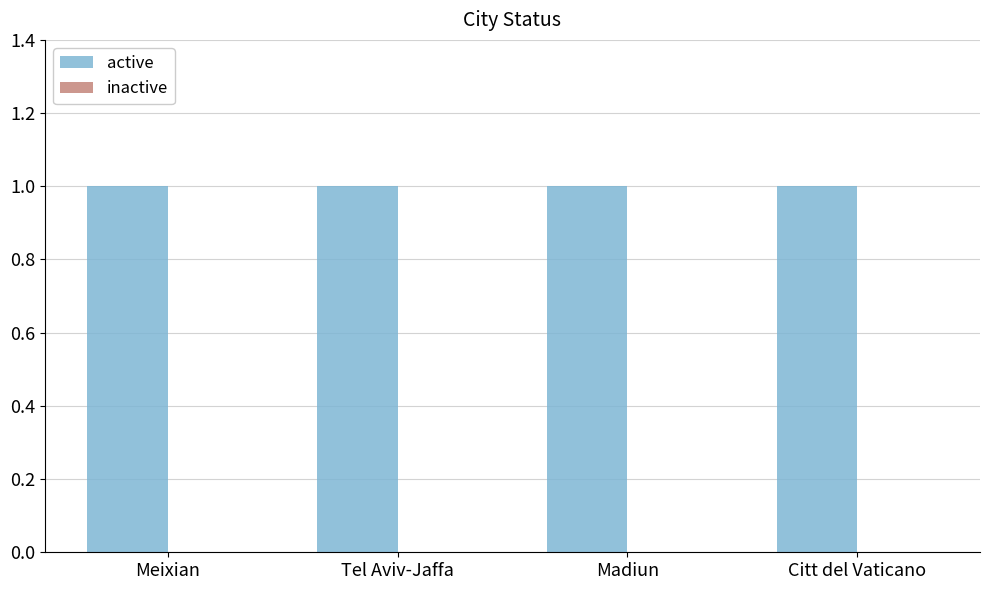

What is the total value across all series at Meixian?

1